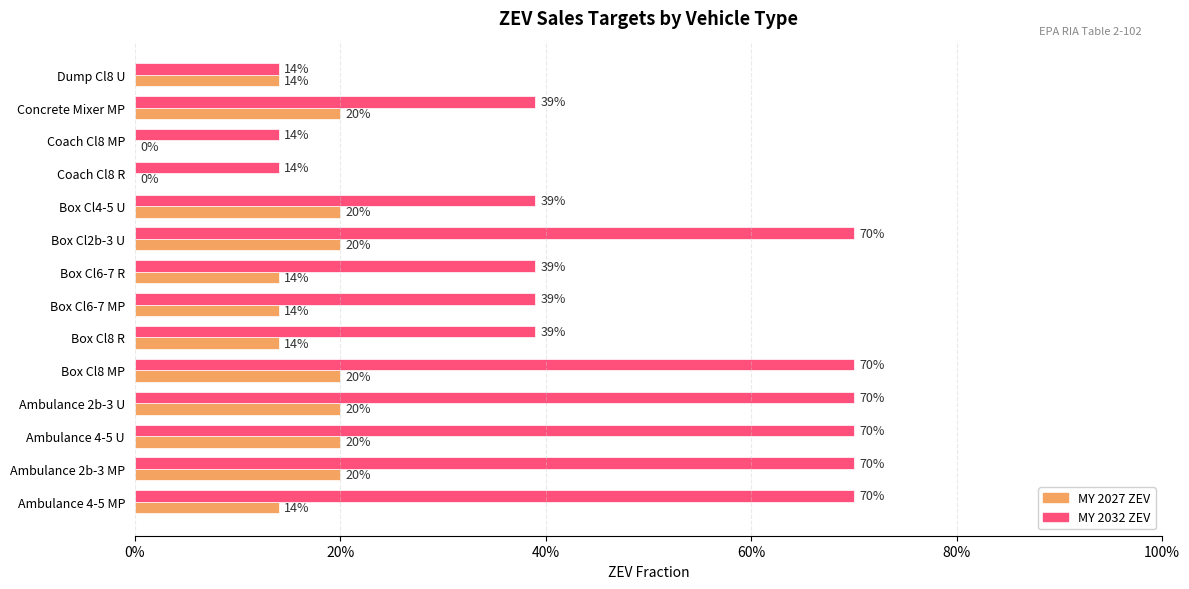

What are all the series names shown in the legend?

MY 2027 ZEV, MY 2032 ZEV